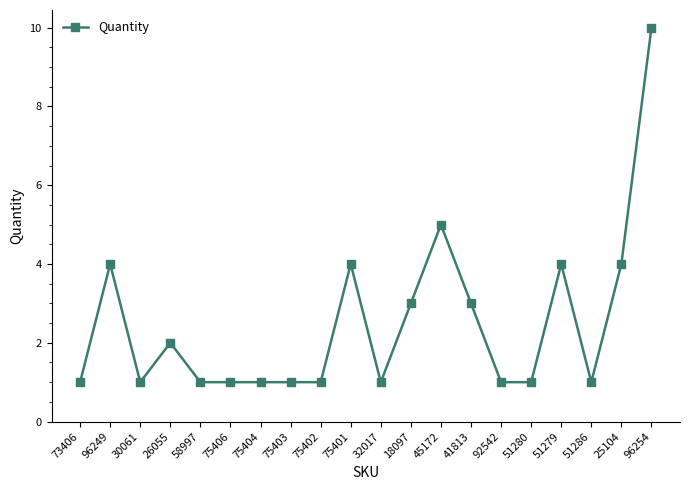

Between 58997 and 96249, which is larger?

96249